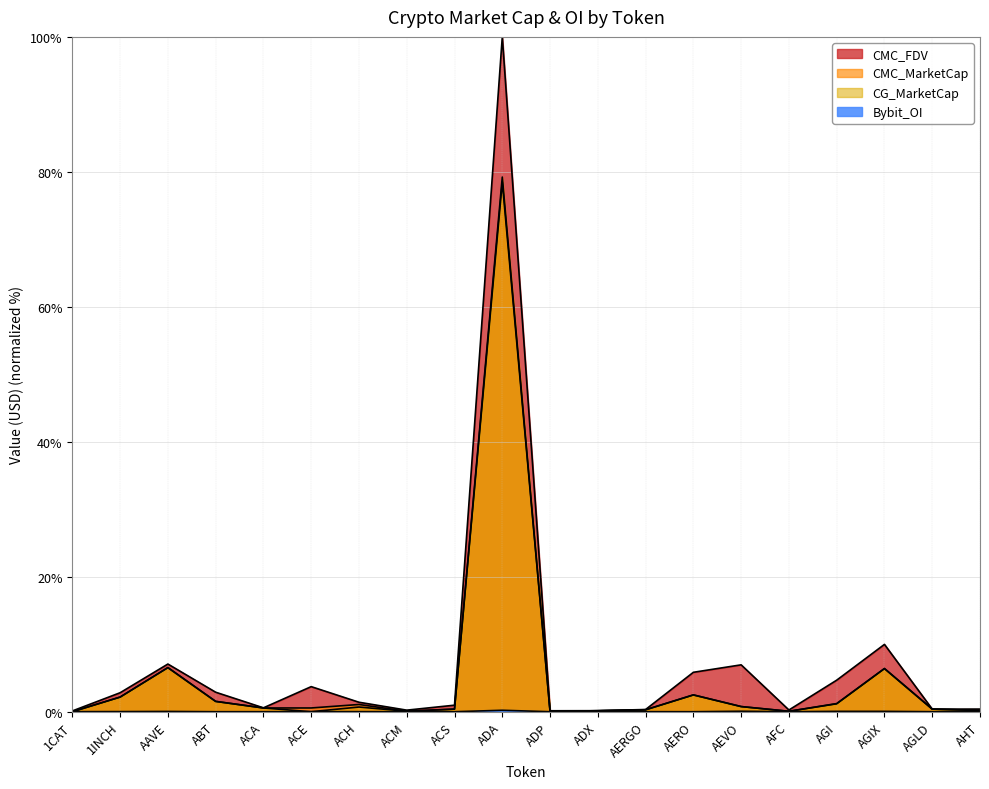

The value of CMC_FDV at ACE is 5.8. True or false?

False